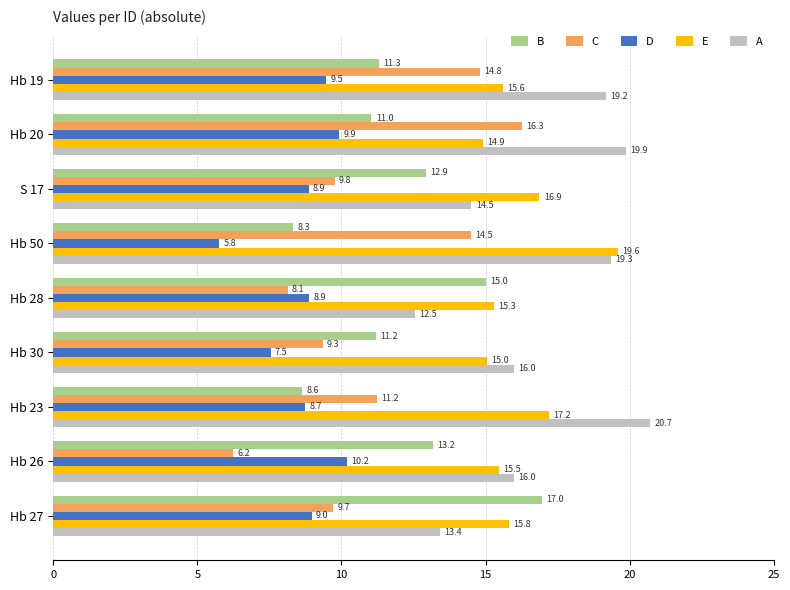

The value of E at Hb 30 is 25.9. True or false?

False